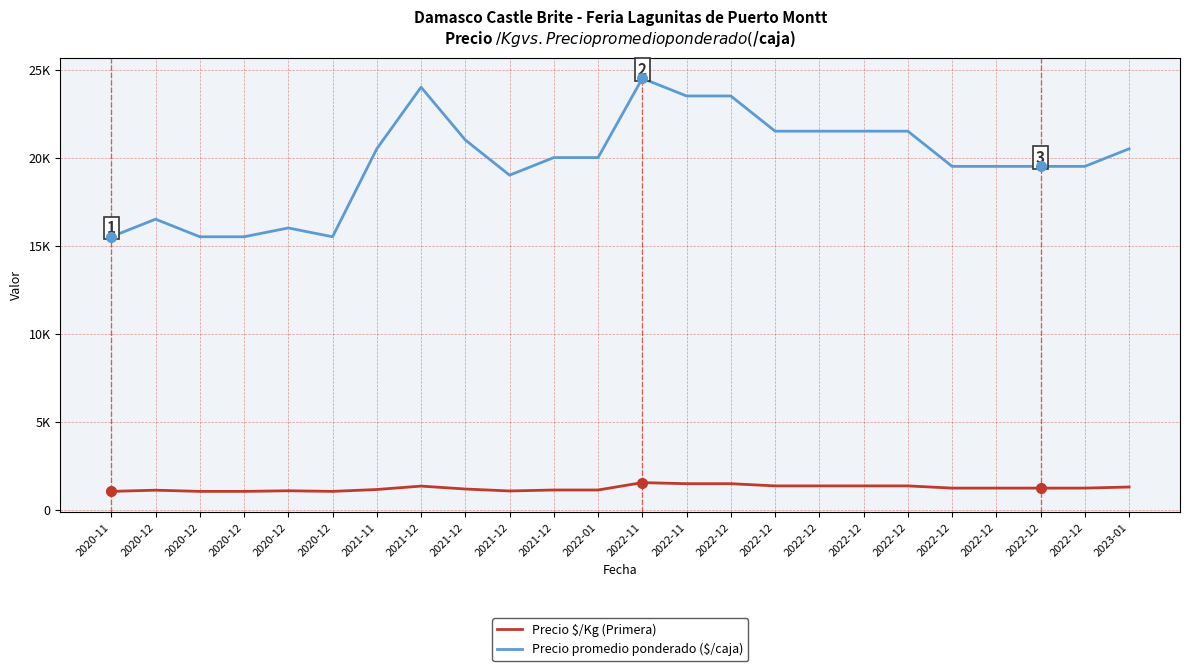

True or false: Precio promedio ponderado ($/caja) and Precio $/Kg (Primera) intersect in this chart.

False